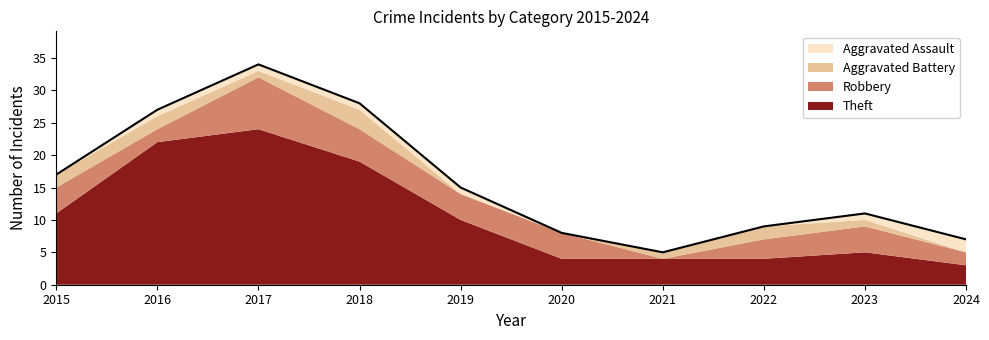

List the labels in order of Aggravated Battery value, largest first.

2018, 2015, 2016, 2022, 2017, 2021, 2023, 2019, 2020, 2024